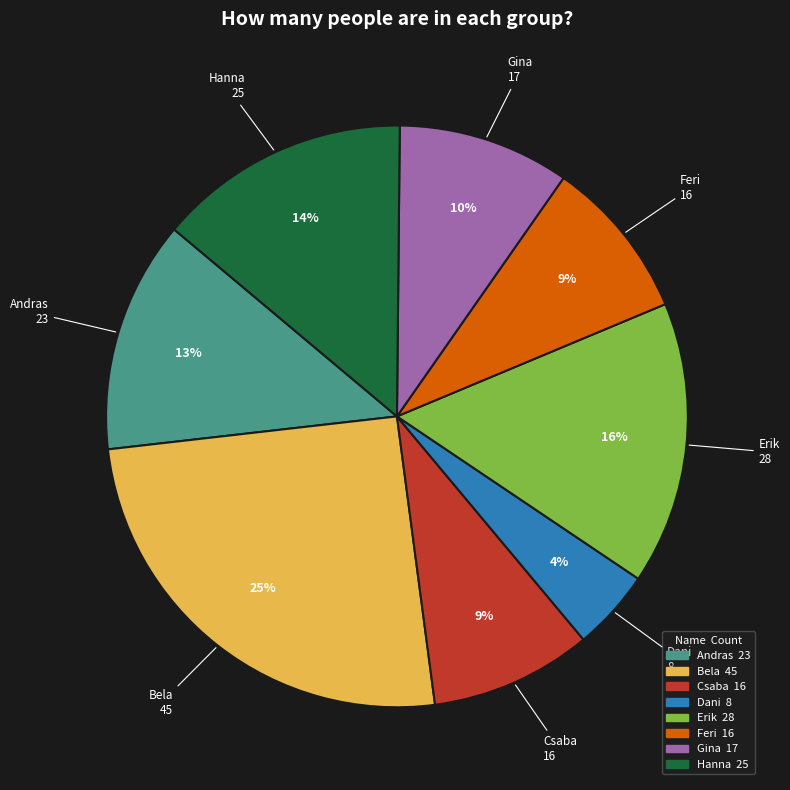

To the nearest percent, what portion does Csaba represent?

9%